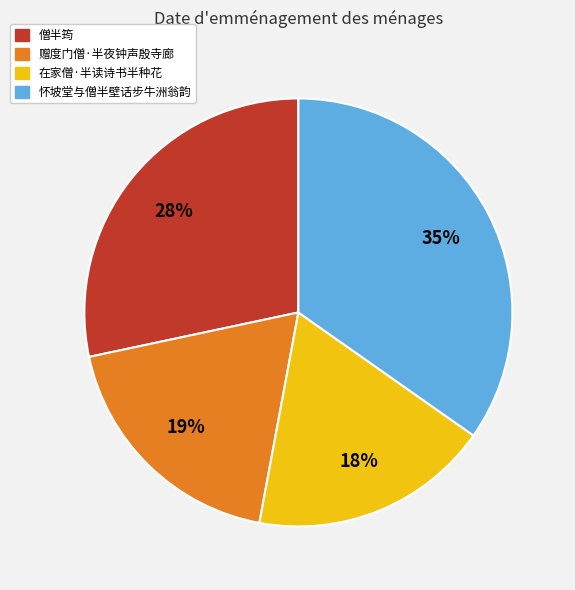

Combined, do 赠度门僧·半夜钟声殷寺廊 and 怀坡堂与僧半壁话步牛洲翁韵 account for over 50%?

Yes